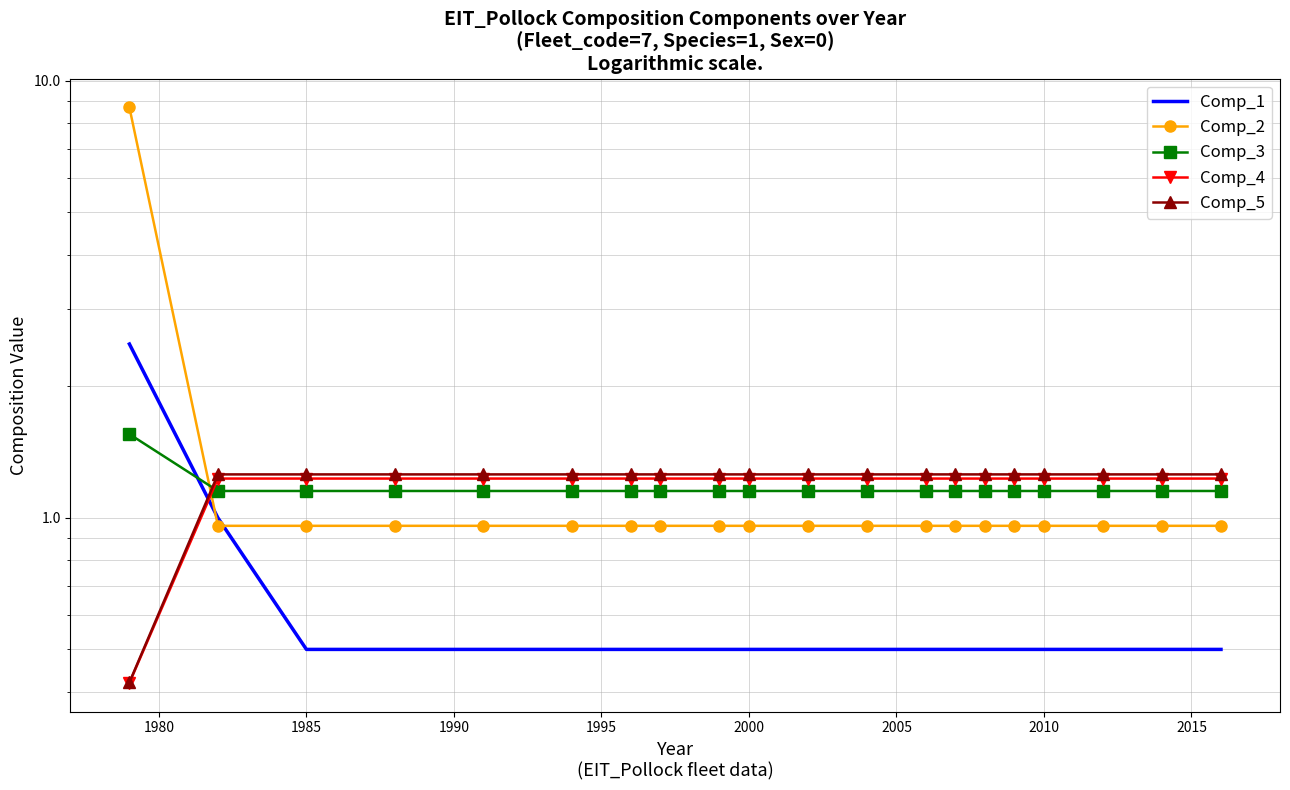

Is the value of Comp_1 at 16 greater than the value of Comp_2 at 13?

No